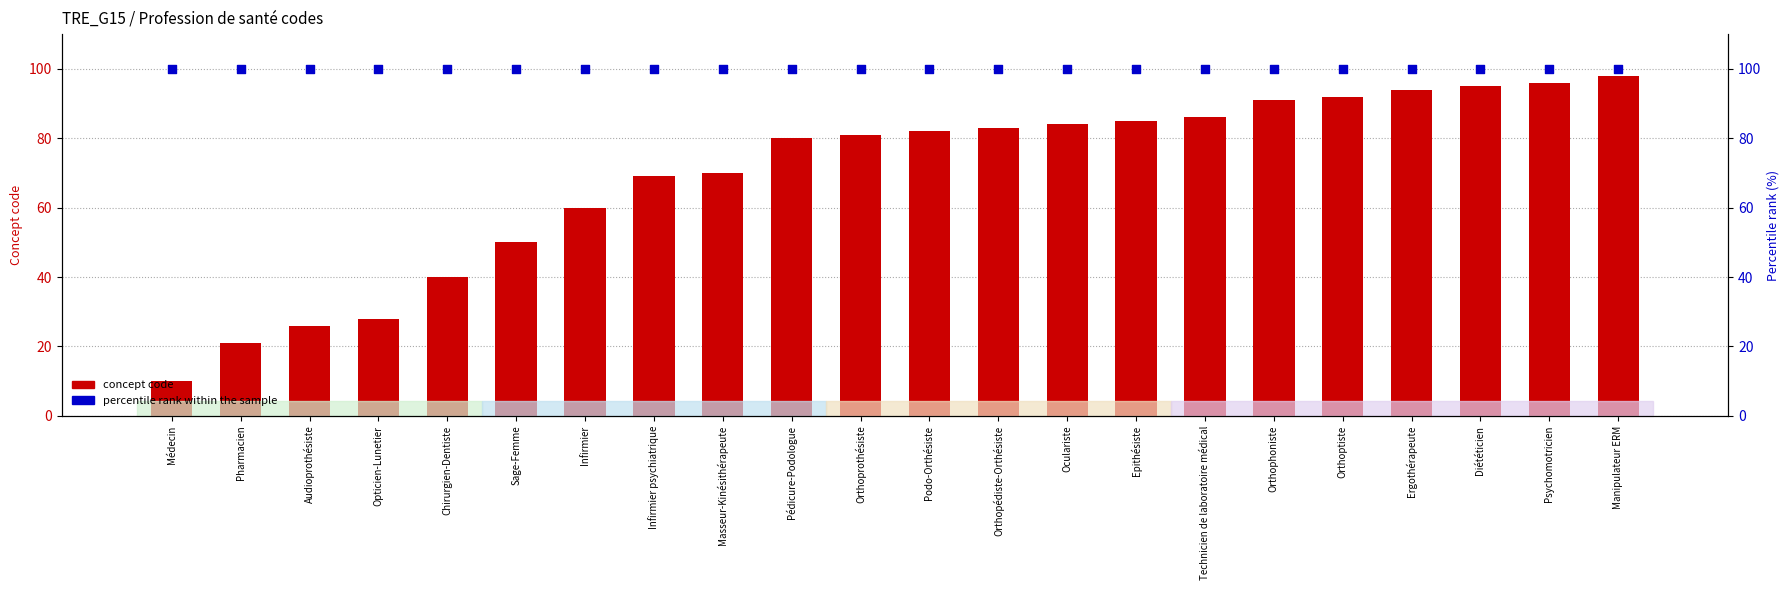

Which series has the largest total across all categories?

percentile rank within the sample